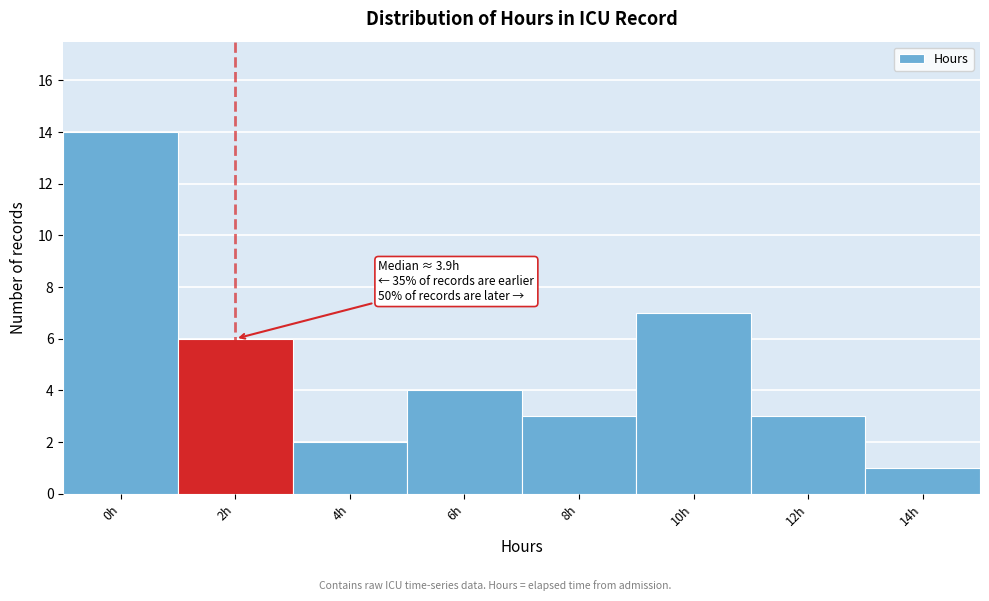

Reading left to right, transcribe all the data shown in this chart.

0h=14	2h=6	4h=2	6h=4	8h=3	10h=7	12h=3	14h=1